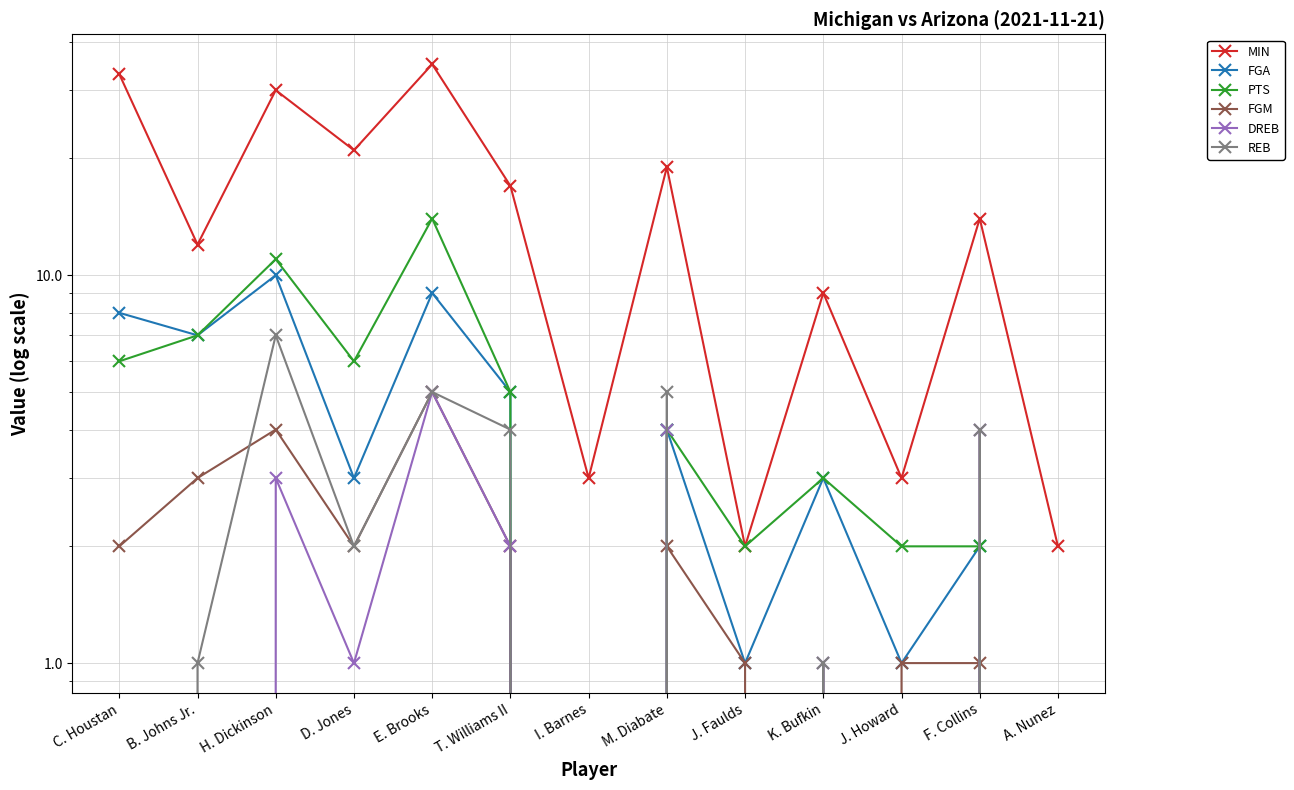

How many positive values does the REB series have?

8